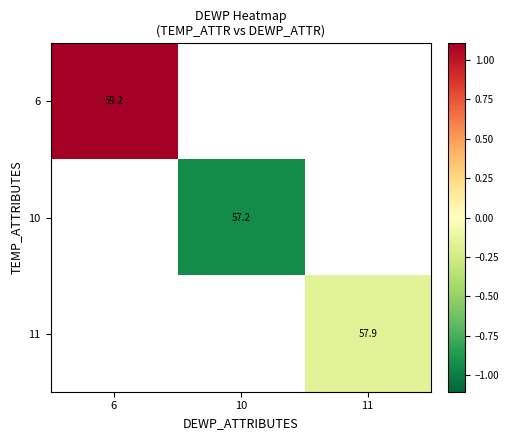

Which label corresponds to the largest value in the chart?

6